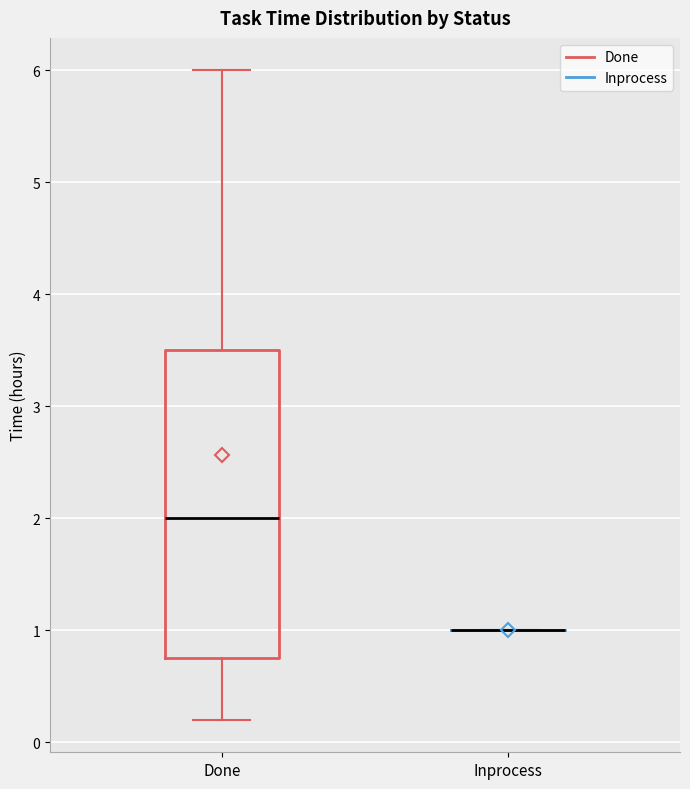

Which box is the tallest, from its lower edge to its upper edge?

Done